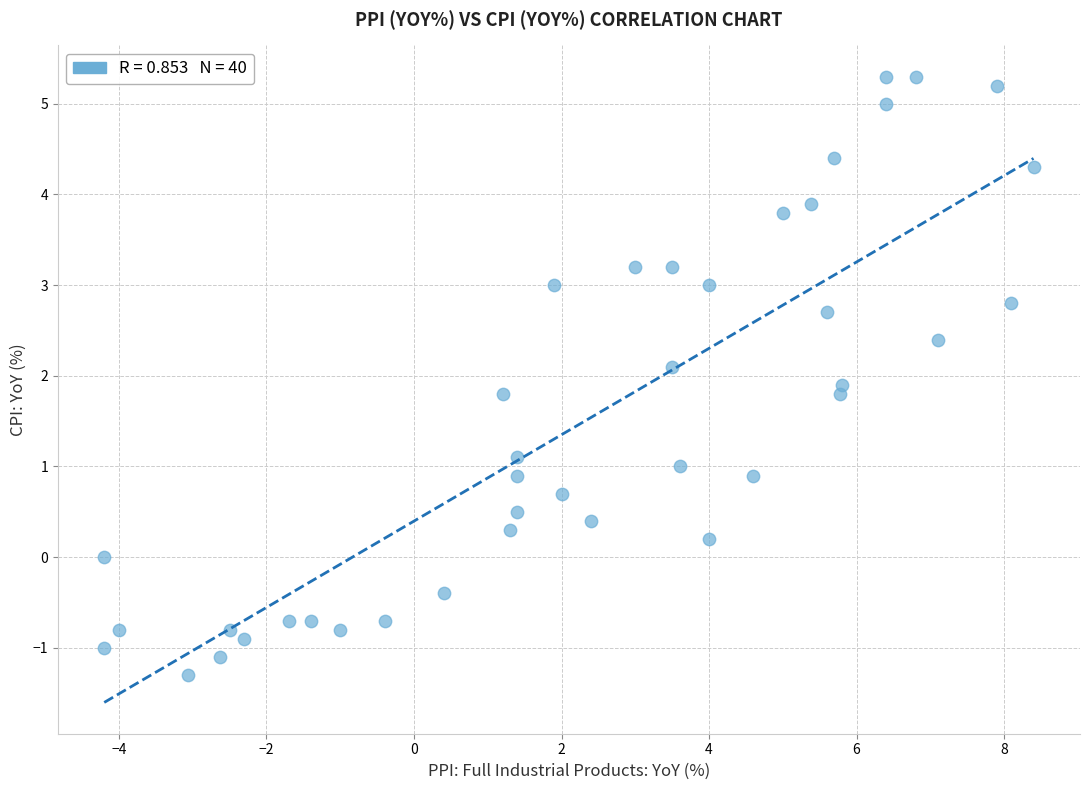

What is the range of Y values (max minus min)?

6.6